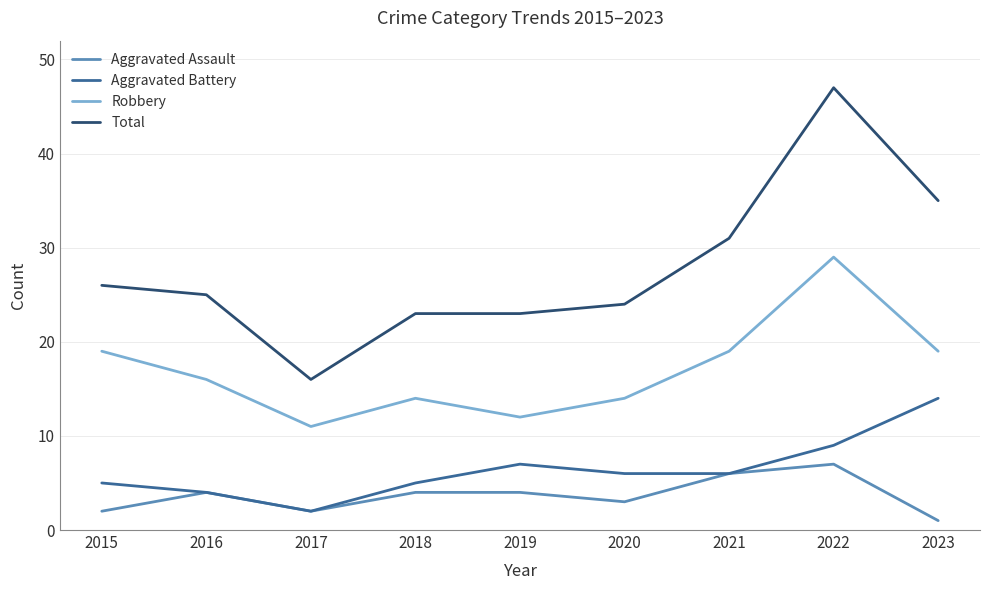

Where is Total nearest to the value 31?

2021